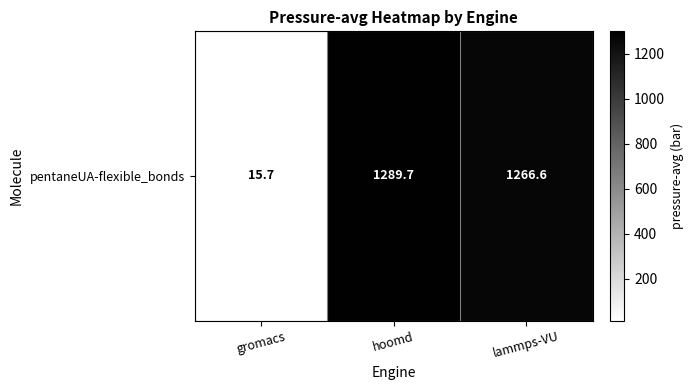

Between lammps-VU and gromacs, which is larger?

lammps-VU